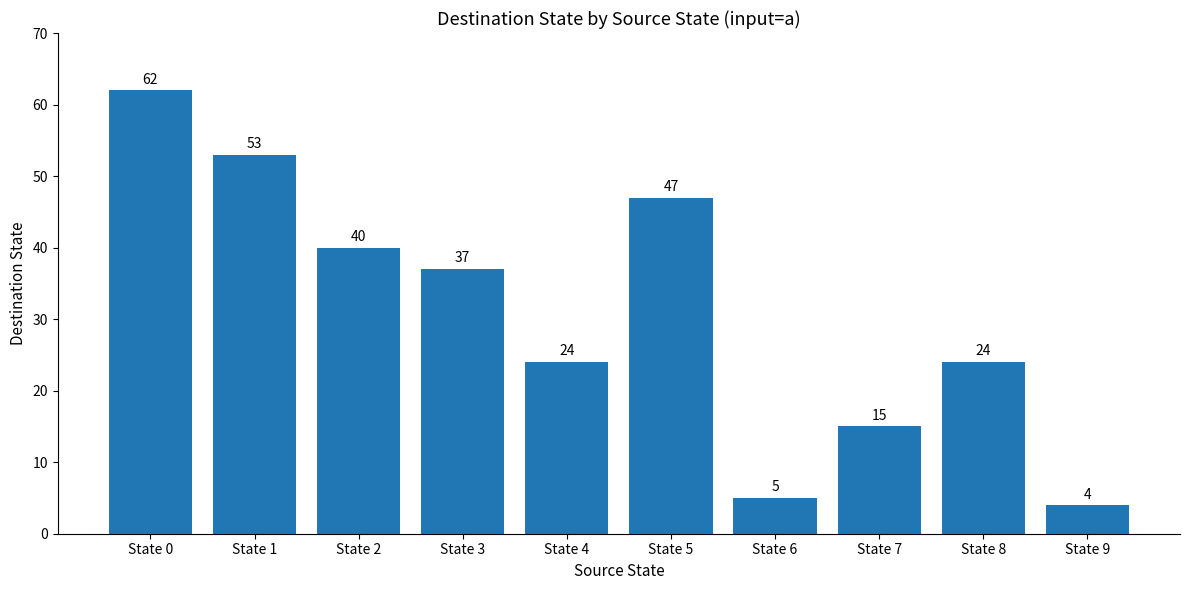

Reading right to left, what are all the values shown in this chart?

4	24	15	5	47	24	37	40	53	62